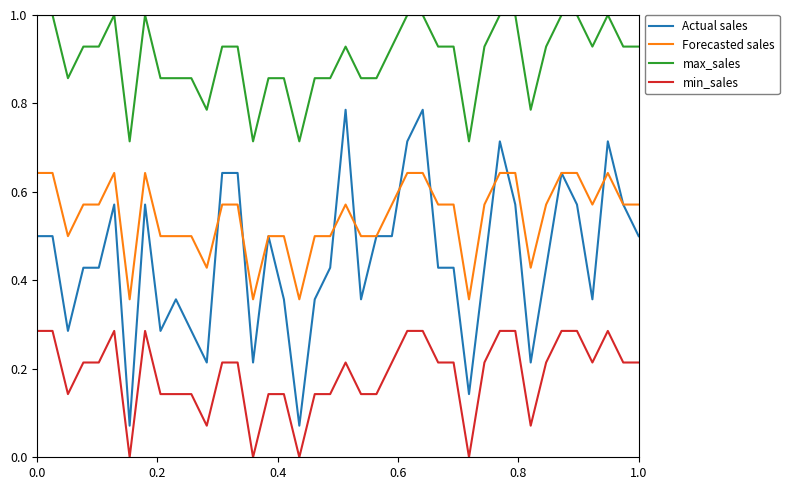

What is the greatest value displayed?

1.0